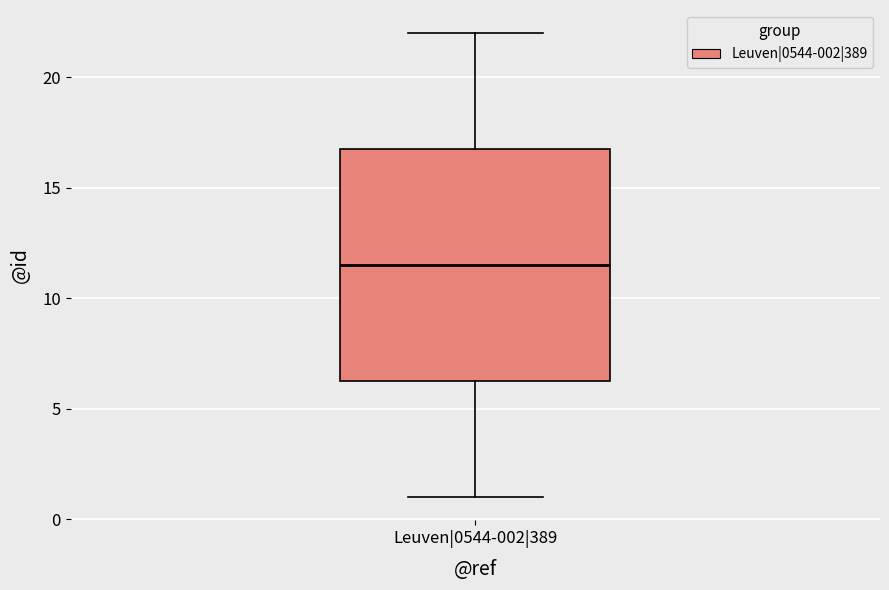

Read this box plot against the y-axis: the position of the median line, the range covered by the box, and the ends of both whiskers. The values are not printed on the chart, so give them approximately, as read against the axis.

median 11.5, box 6.5 to 17.0, whiskers 1.0 to 22.0